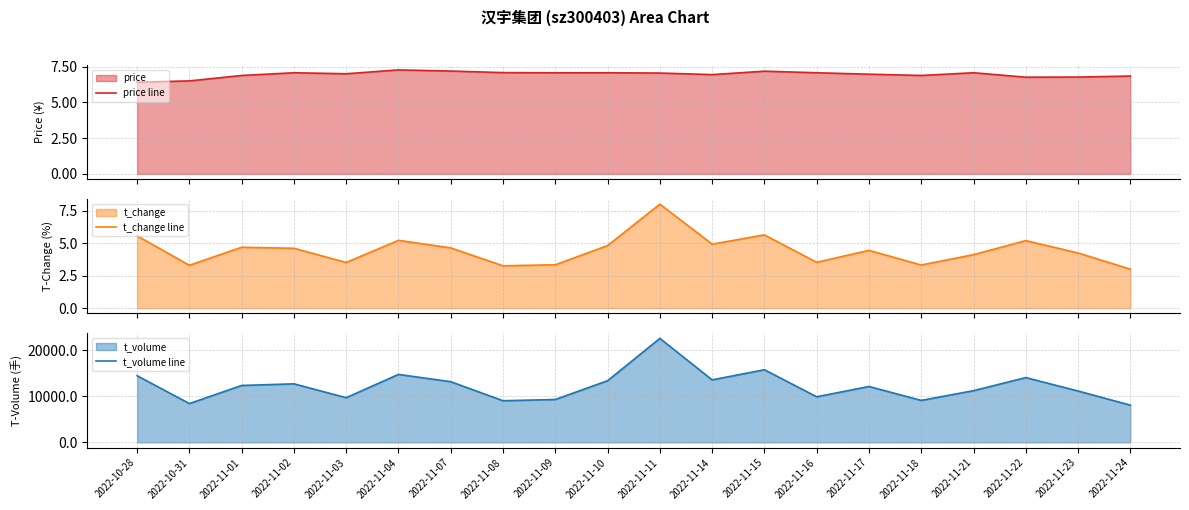

What is the maximum value for t_volume line?

22538